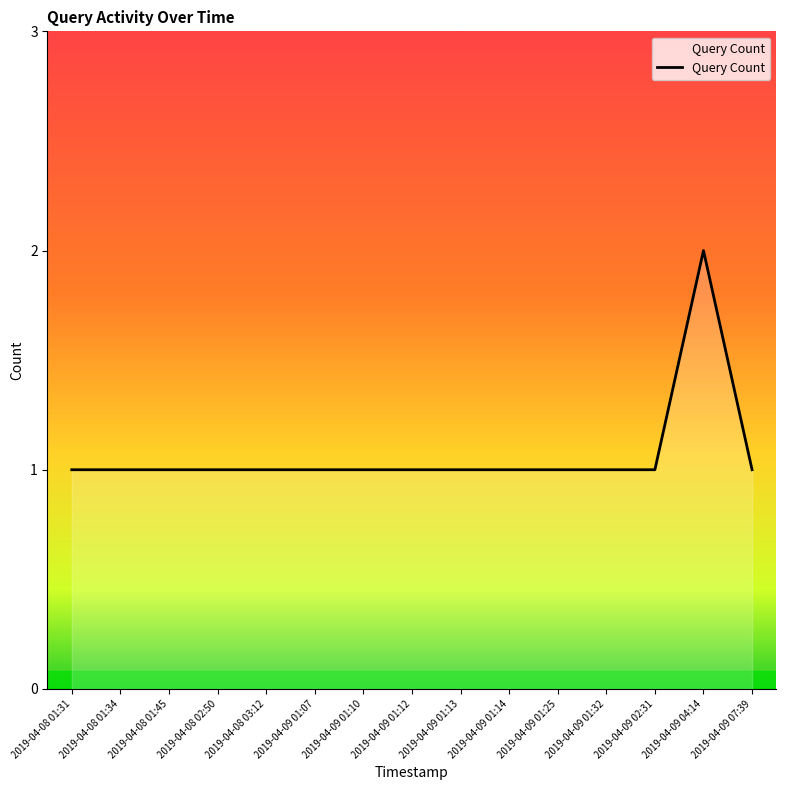

True or false: there are more than 0 points higher than both neighbors.

True